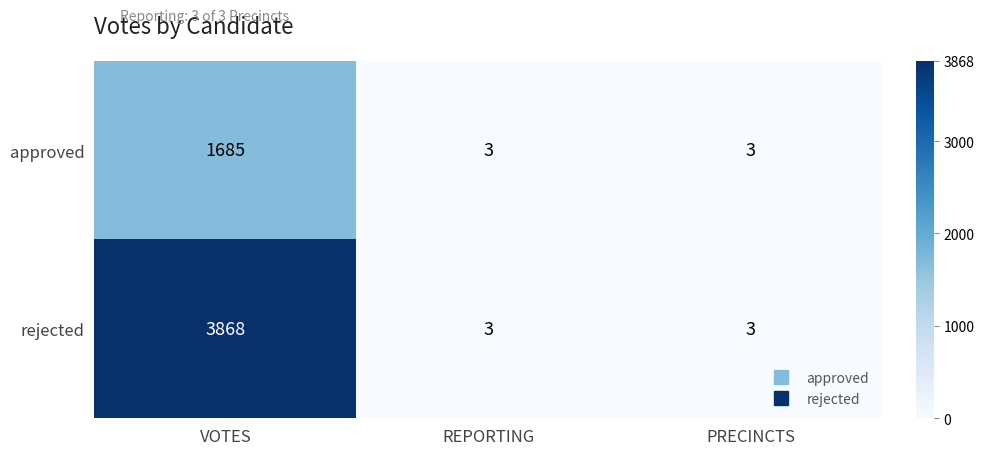

What is the sum of the rejected values at PRECINCTS and VOTES?

3871